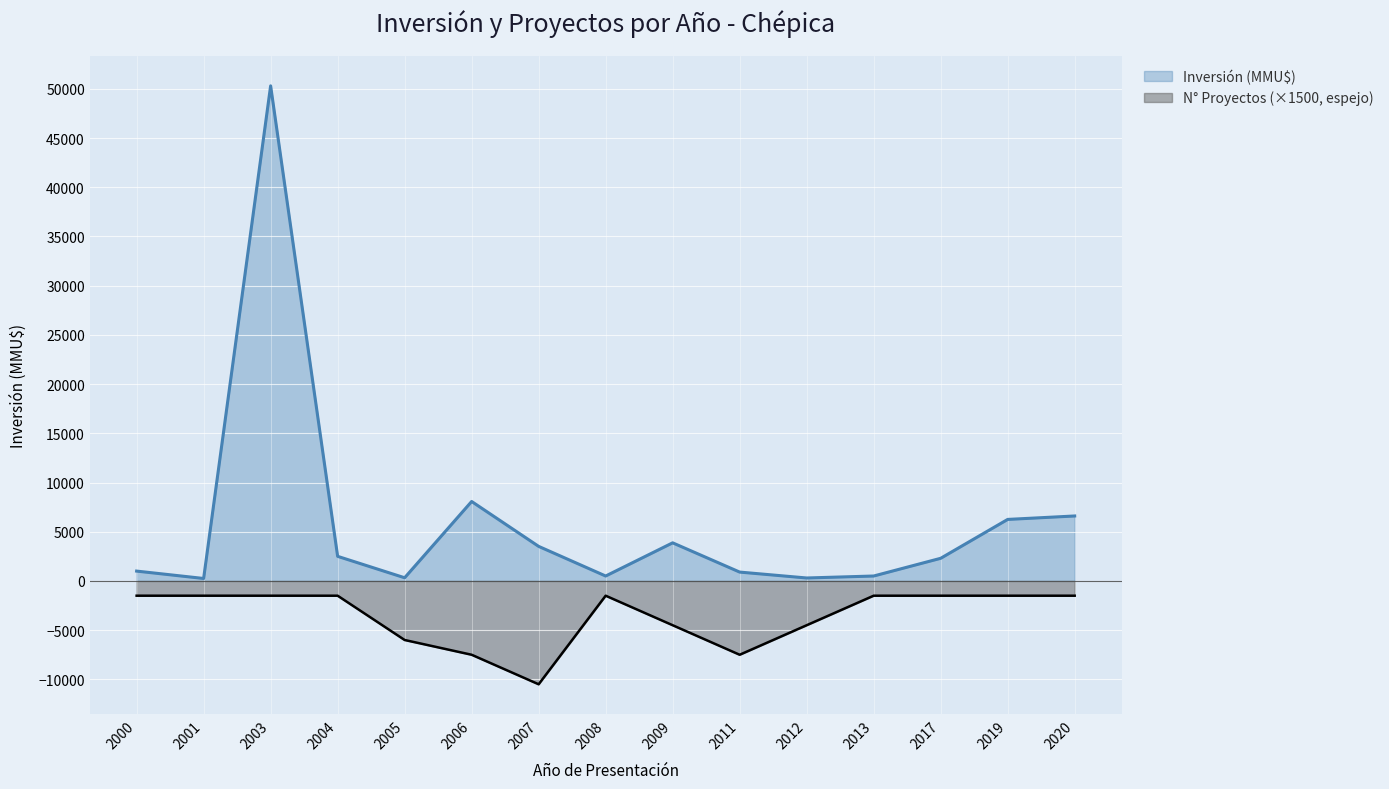

Between 2017 and 2011, which is larger?

2017